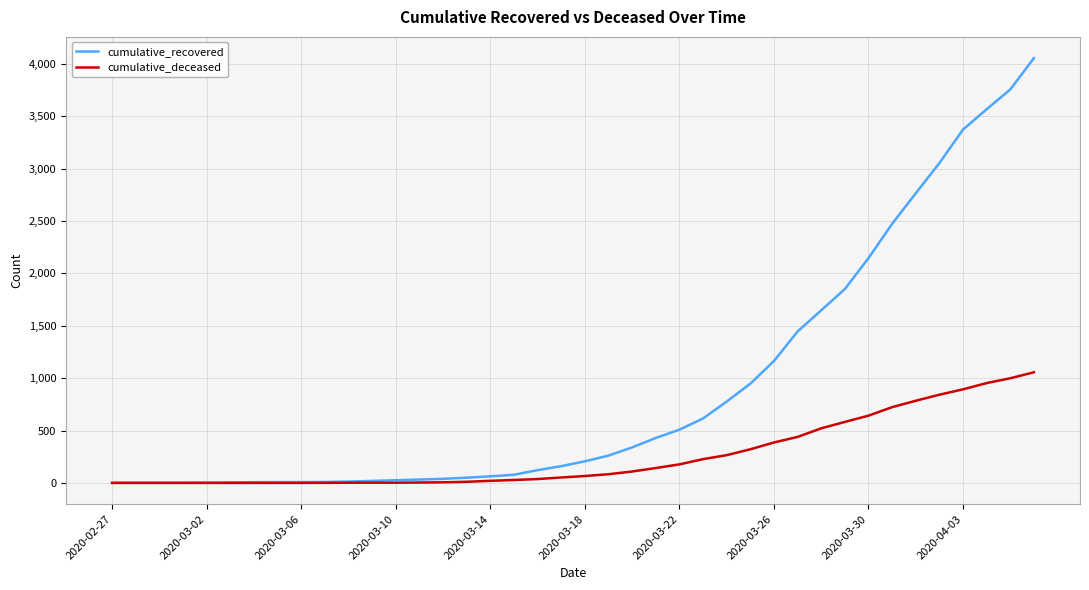

How many series are shown in this chart?

2